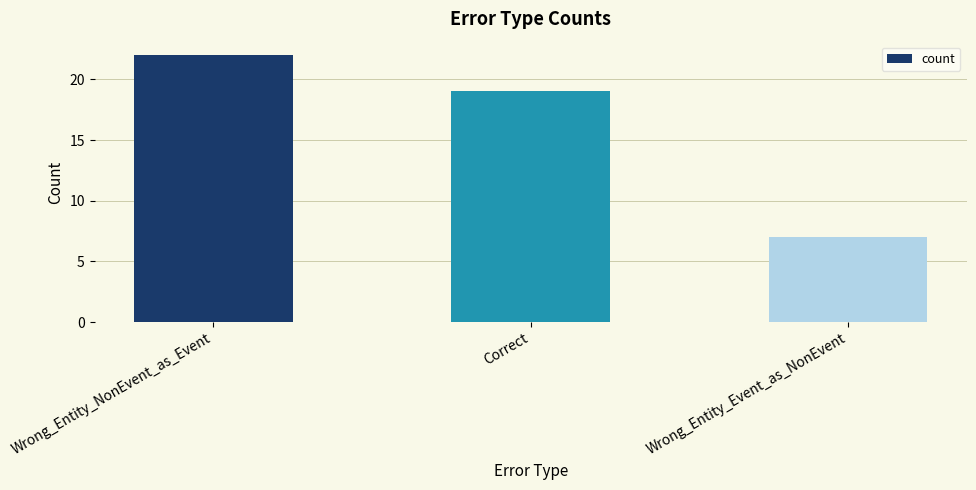

What is the label of the 3rd bar from the left?

Wrong_Entity_Event_as_NonEvent